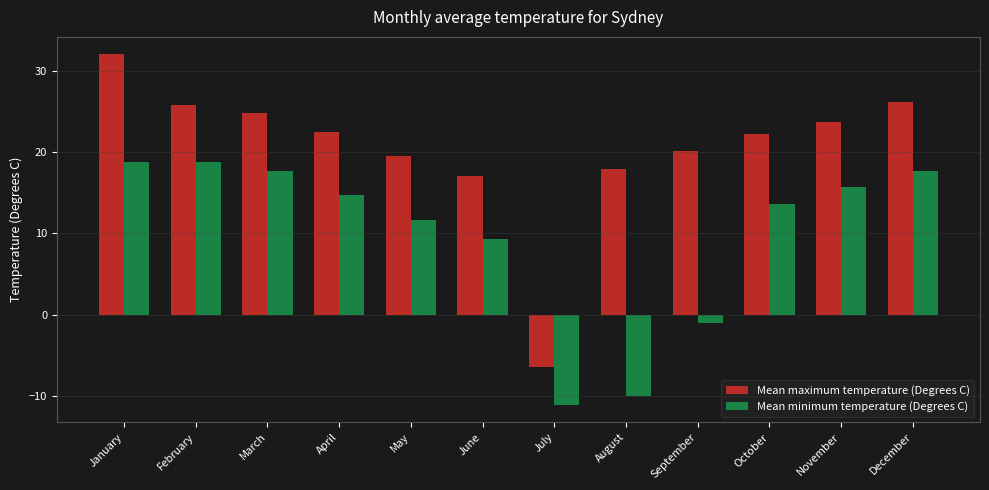

What are all the series names shown in the legend?

Mean maximum temperature (Degrees C), Mean minimum temperature (Degrees C)